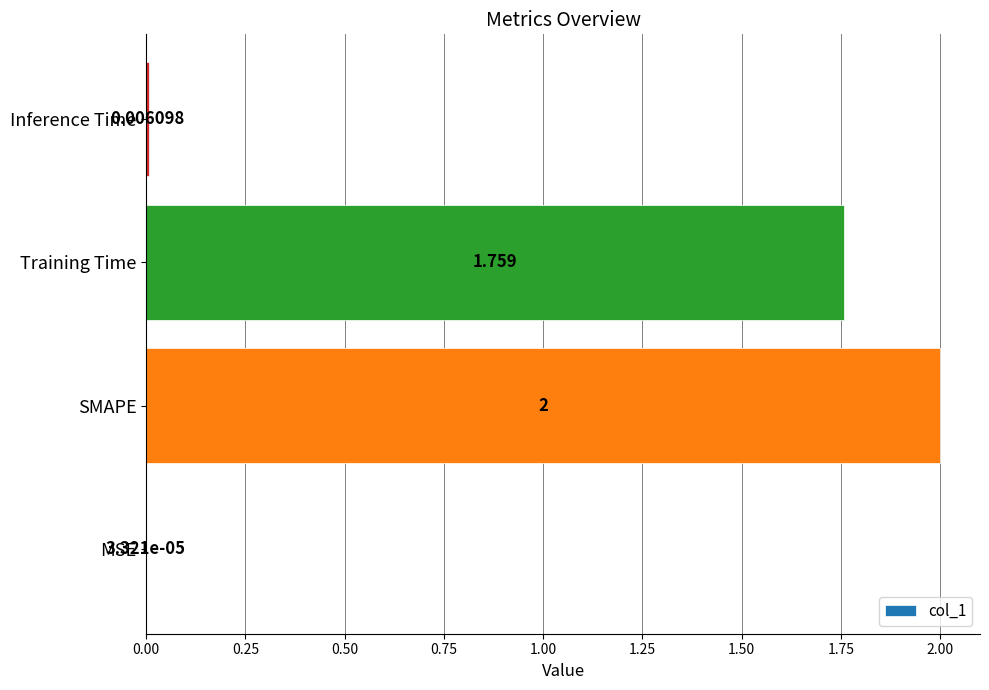

How many distinct data groups are displayed?

1